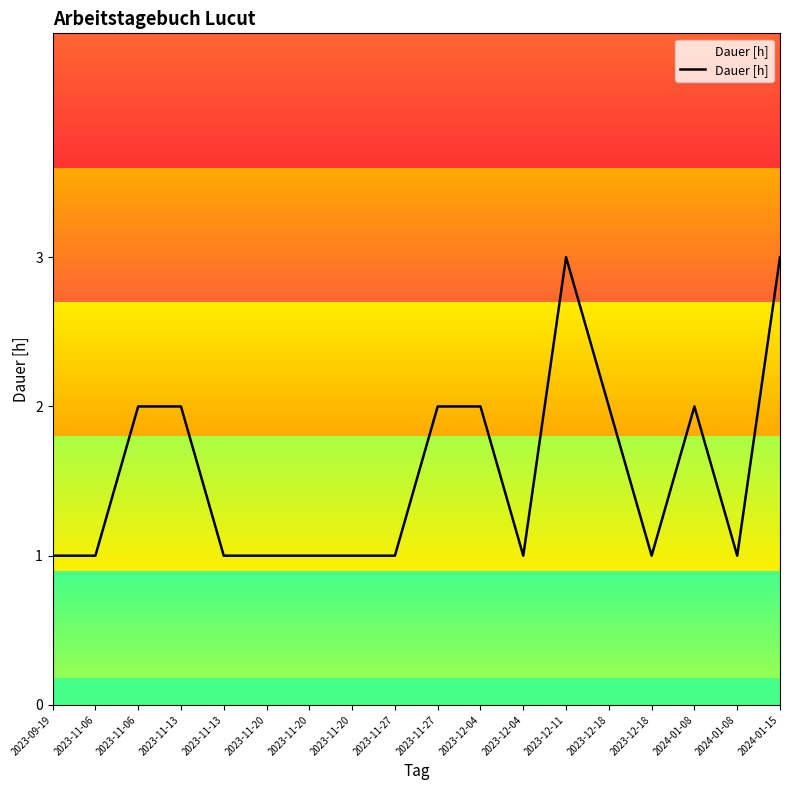

What is the approximate value at 2024-01-08?

1